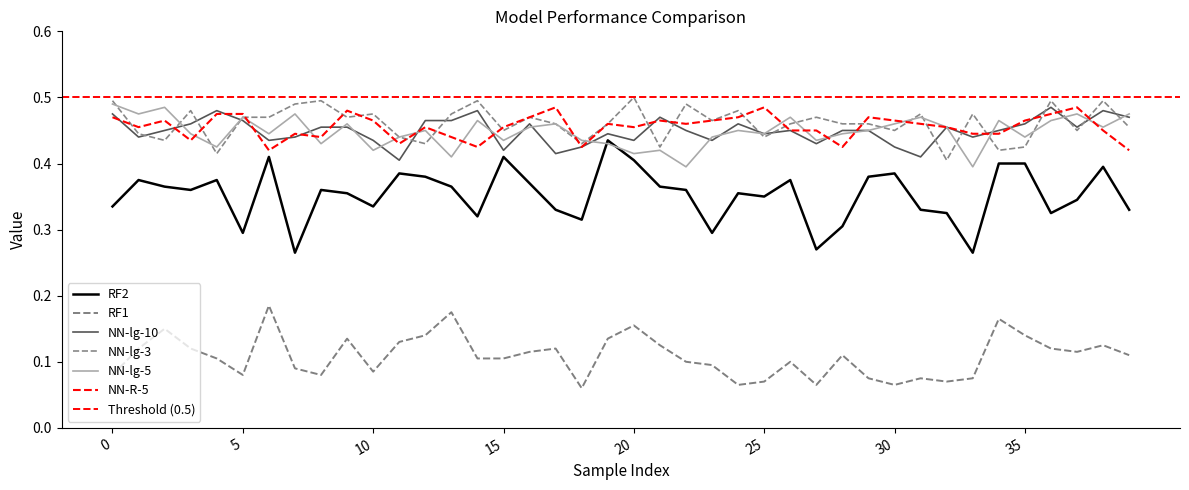

At which label is RF1 closest to 0?

18